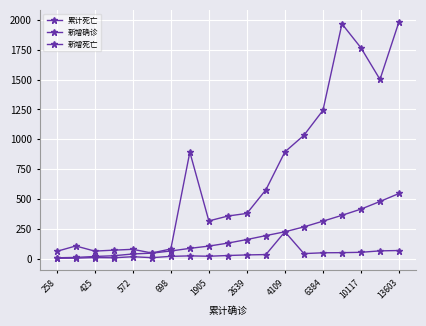

Reading left to right, transcribe all the data shown in this chart.

累计死亡: 6	9	17	23	38	45	63	85	104	129	159	192	224	265	313	362	414	478	545
新增确诊: 60	105	62	70	77	46	80	892	315	356	378	576	894	1033	1242	1967	1766	1501	1985
新增死亡: 2	3	8	6	15	7	18	22	19	25	30	33	224	41	48	49	52	64	67